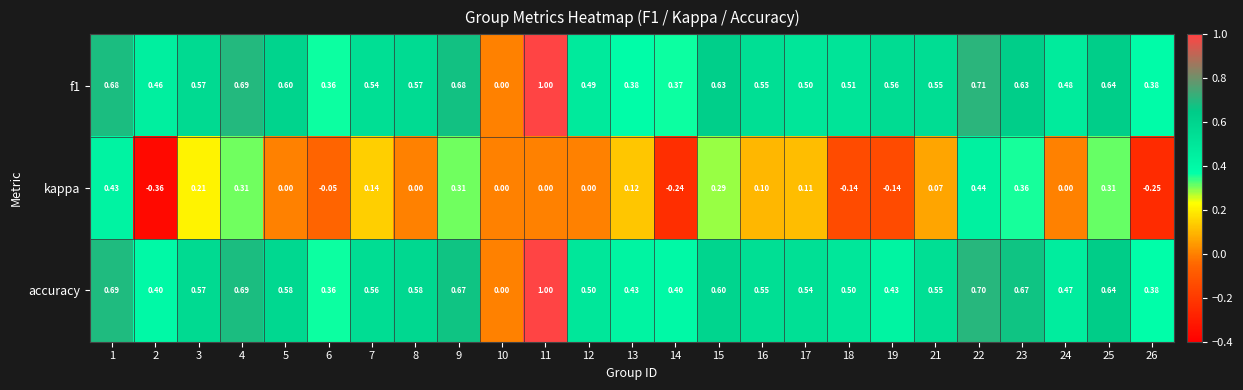

How many series are shown in this chart?

3